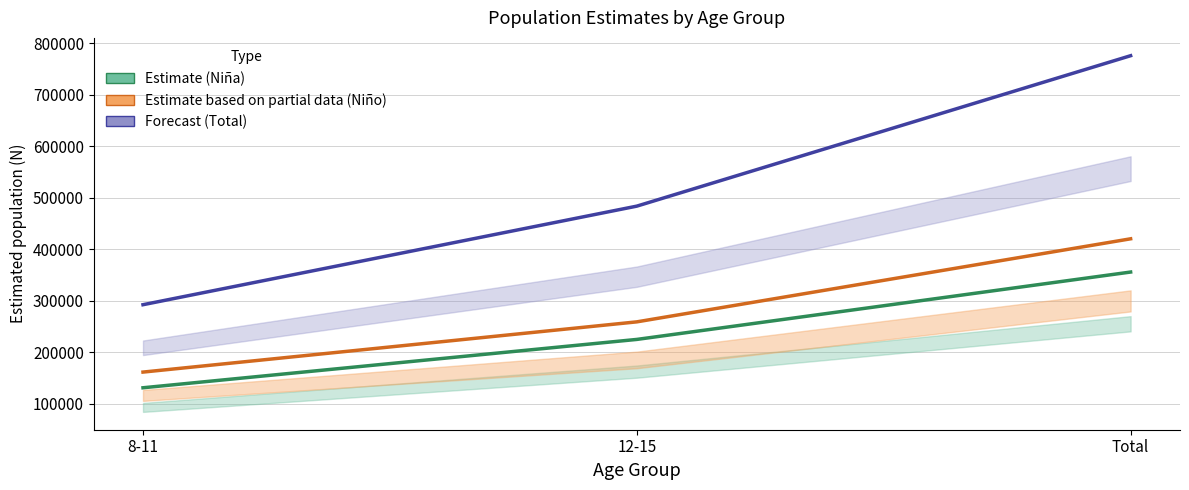

Rank the series by their maximum value, from highest to lowest.

Total (Forecast), Niño (Partial), Niña (Estimate)